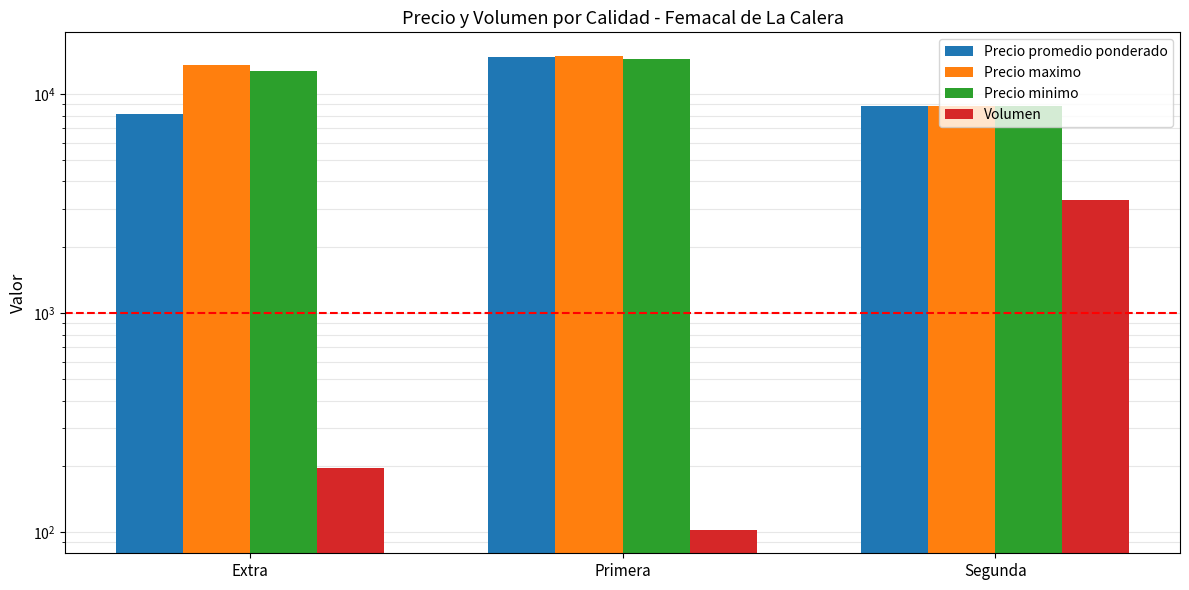

What is the label of the 3rd bar from the left?

Segunda